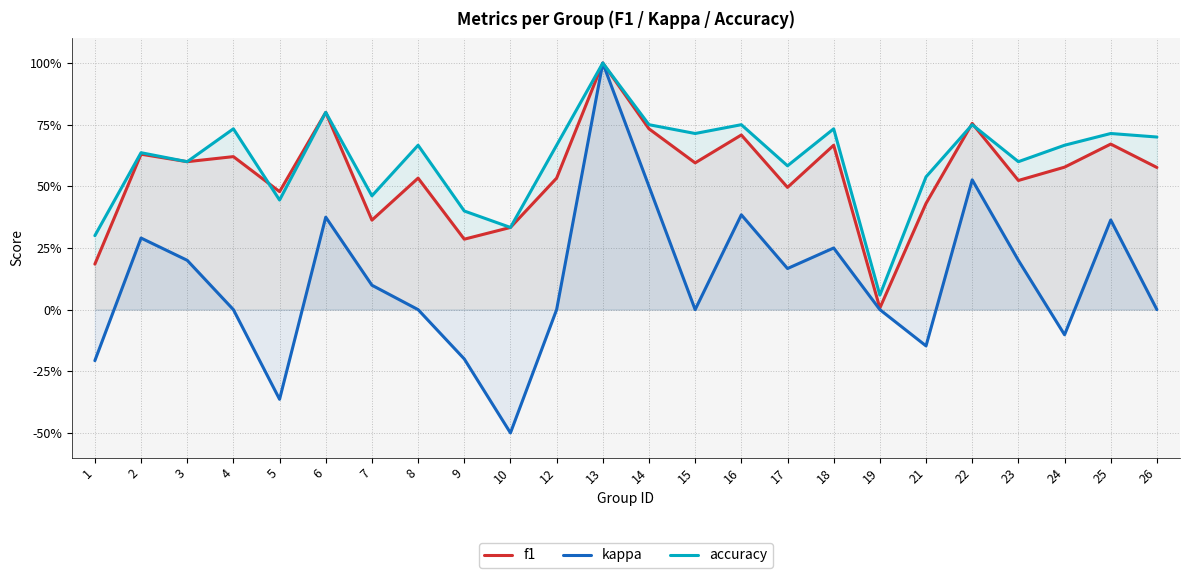

How many lines are shown in the chart?

3